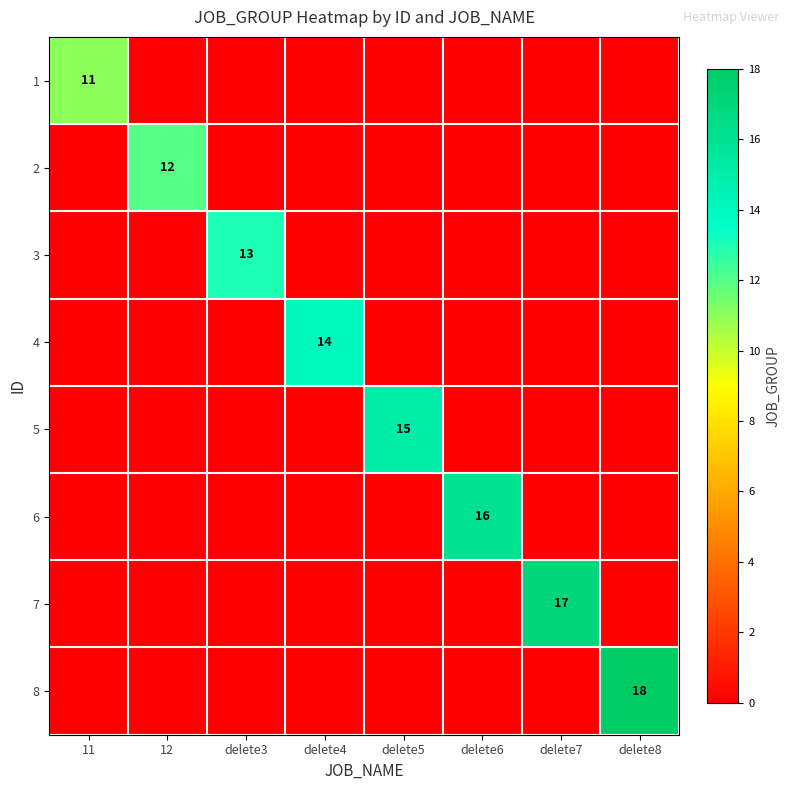

What is the spread (max minus min) of values at delete4?

14